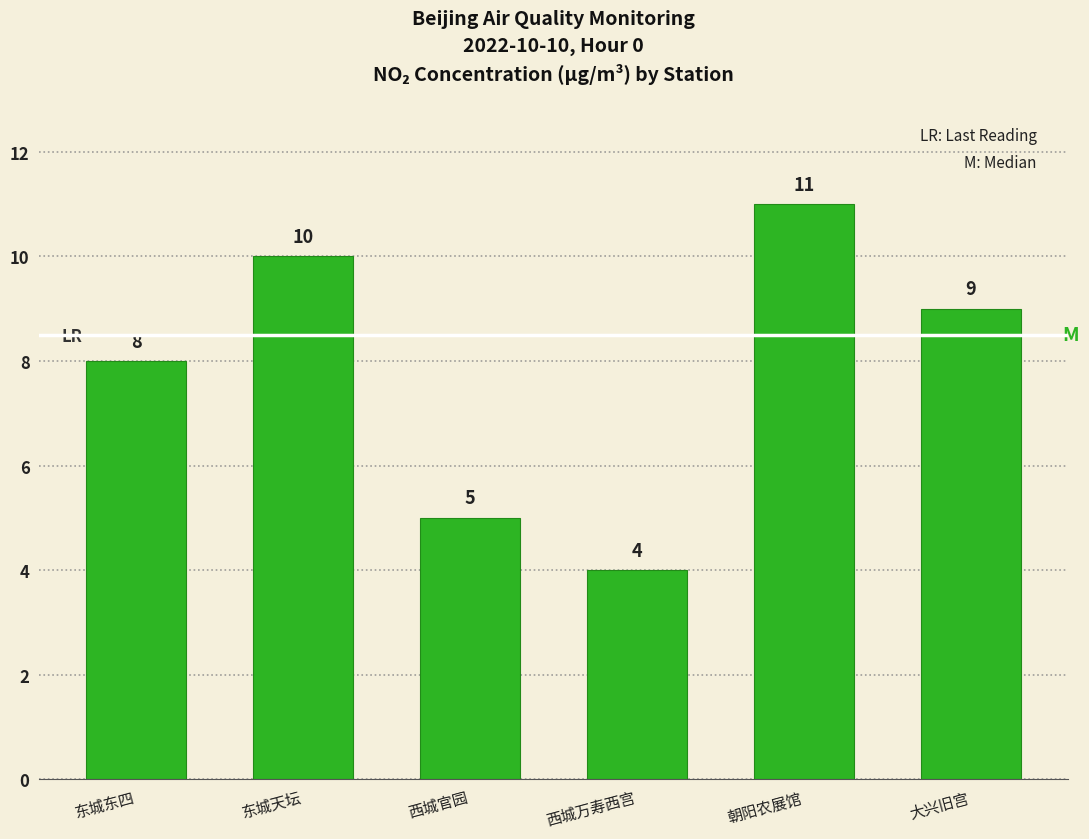

What is the difference between the values at 西城万寿西宫 and 大兴旧宫?

5